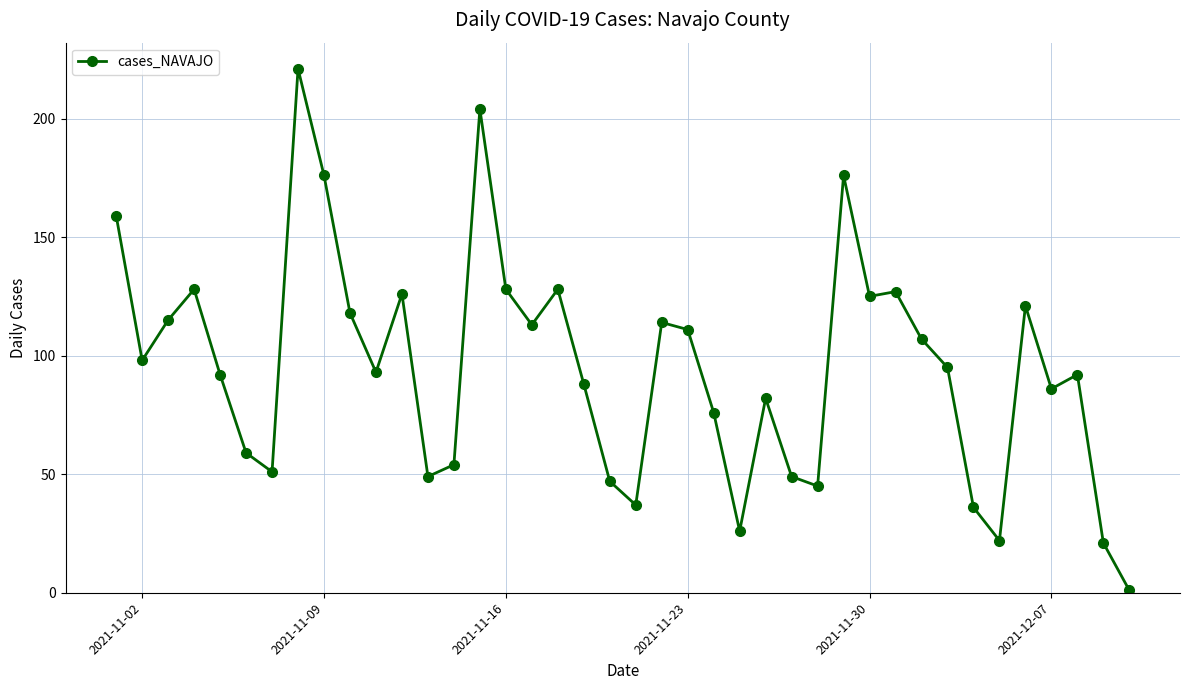

What is the sum of all values?

3796